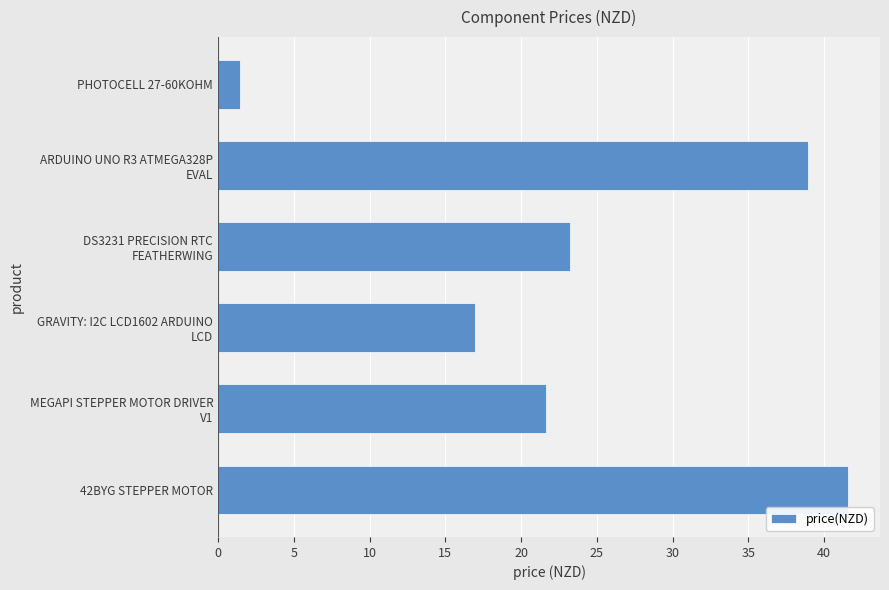

What is the difference between the maximum and minimum values?

40.1